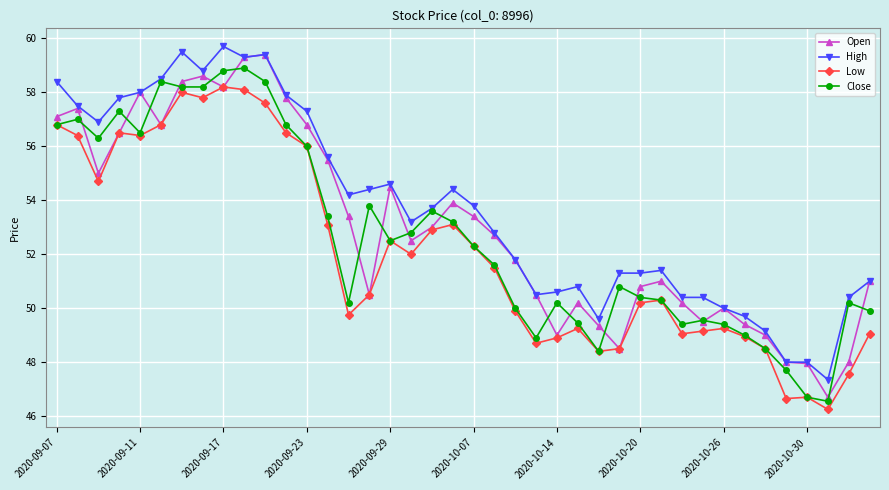

What is the maximum value shown in the chart?

59.7